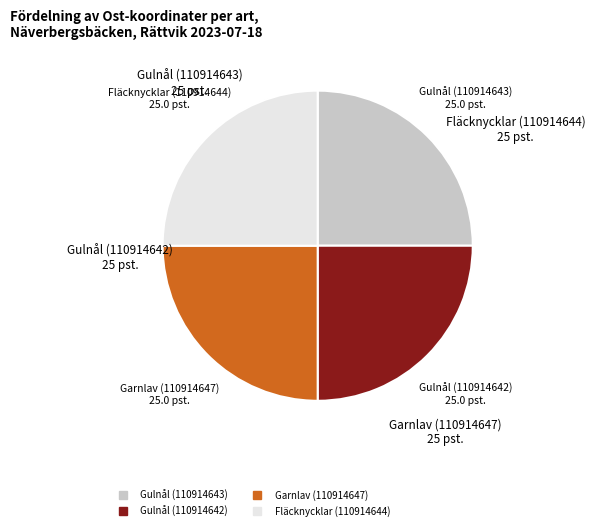

True or false: Gulnål (110914642) accounts for 17% of the total.

False